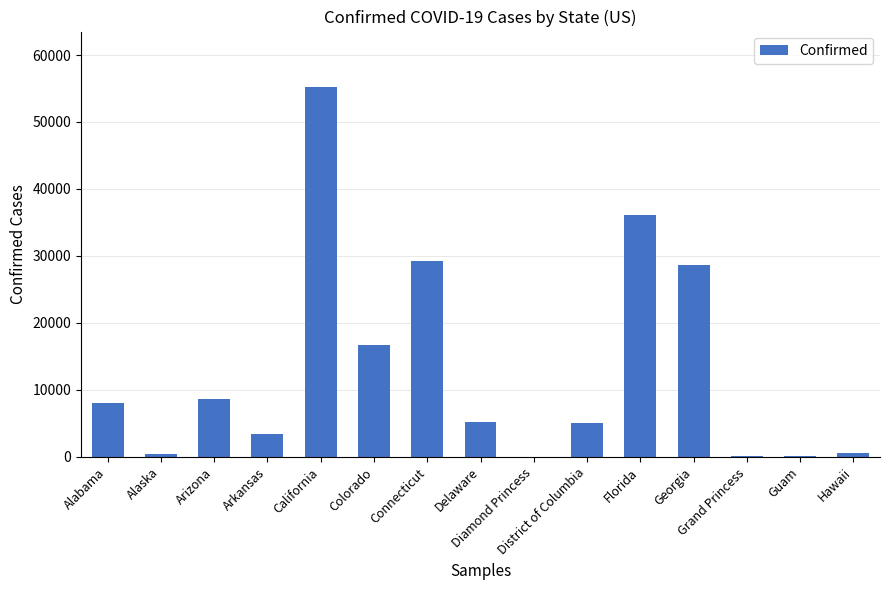

What is the sum of all values?

197447